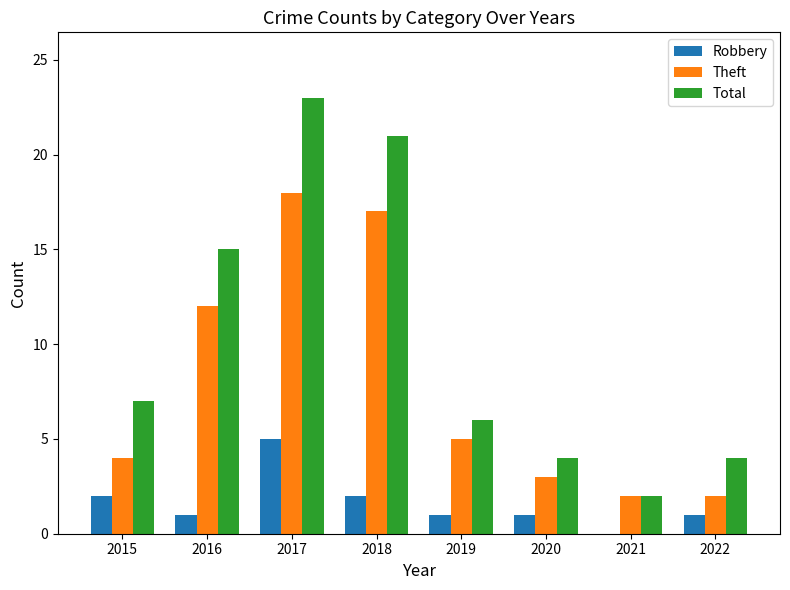

Reading right to left, extract all data points from this chart.

Robbery: 1	0	1	1	2	5	1	2
Theft: 2	2	3	5	17	18	12	4
Total: 4	2	4	6	21	23	15	7